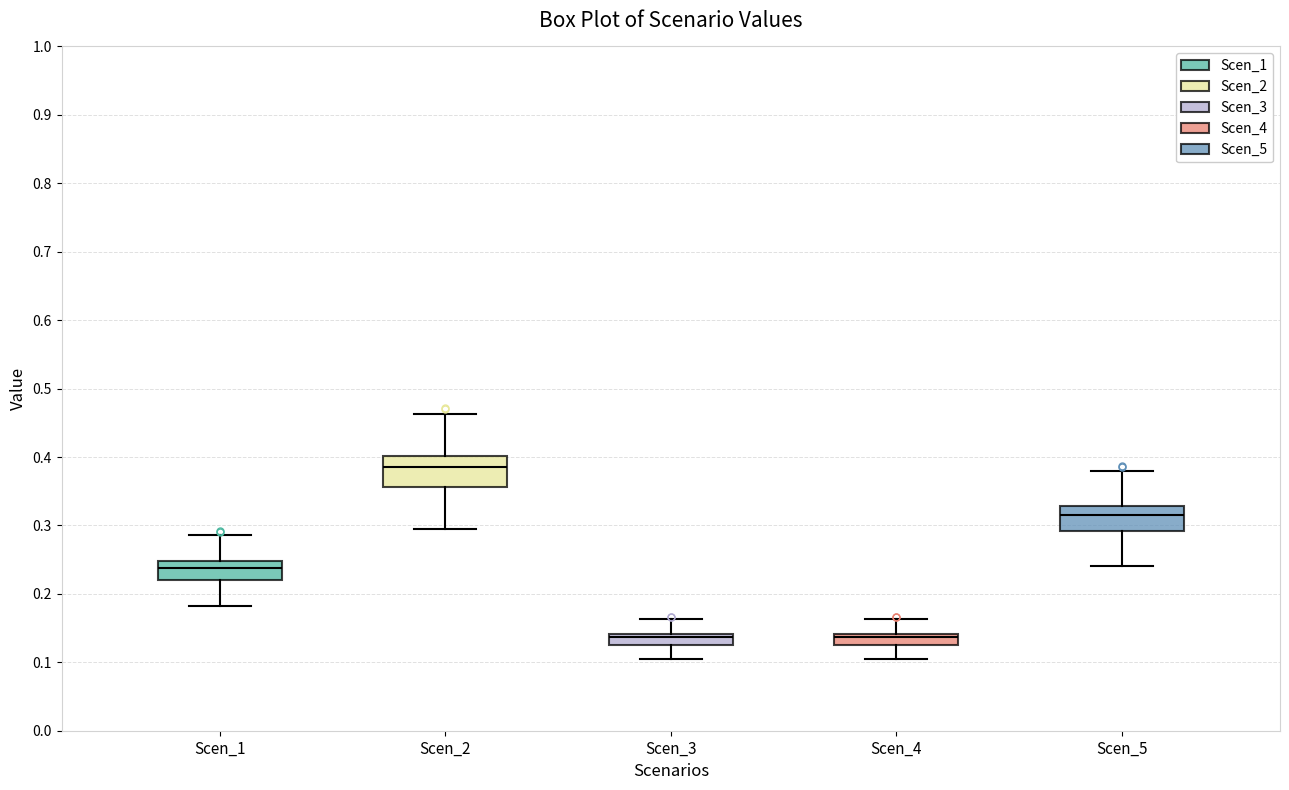

Reading left to right, transcribe this box plot: for each box, give where its median line is, the range the box spans, and where its two whiskers end, as read against the y-axis. The values are not printed on the chart, so give them approximately, as read against the axis.

Scen_1: median 0.24, box 0.22 to 0.25, whiskers 0.18 to 0.29
Scen_2: median 0.39, box 0.36 to 0.40, whiskers 0.29 to 0.46
Scen_3: median 0.14 (inside the box), box 0.13 to 0.14, whiskers 0.10 to 0.16
Scen_4: median 0.14 (inside the box), box 0.13 to 0.14, whiskers 0.10 to 0.16
Scen_5: median 0.32, box 0.29 to 0.33, whiskers 0.24 to 0.38